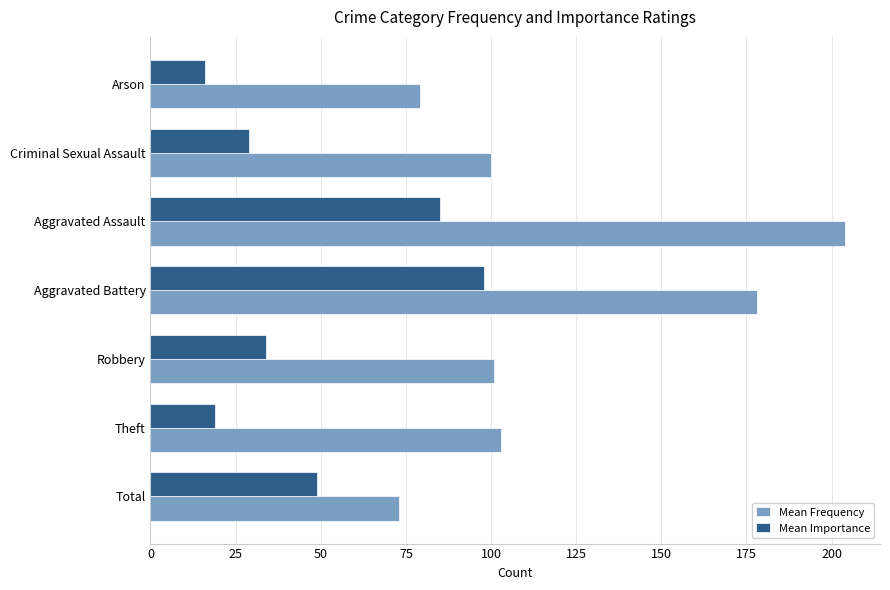

At which label does Mean Importance reach its peak?

Aggravated Battery